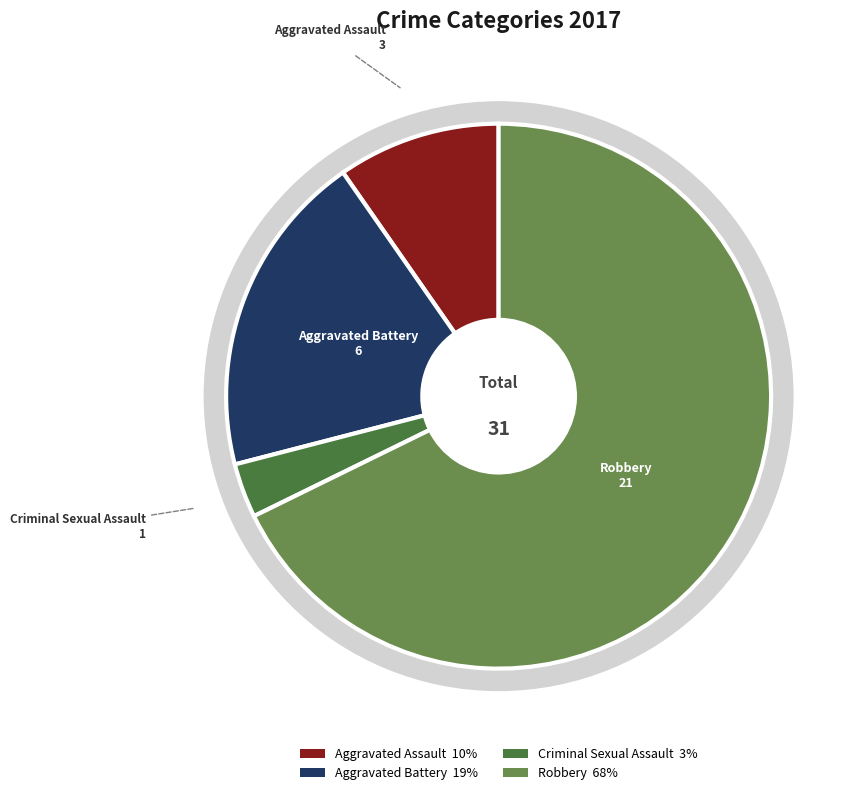

To the nearest percent, what is the average slice percentage?

25%